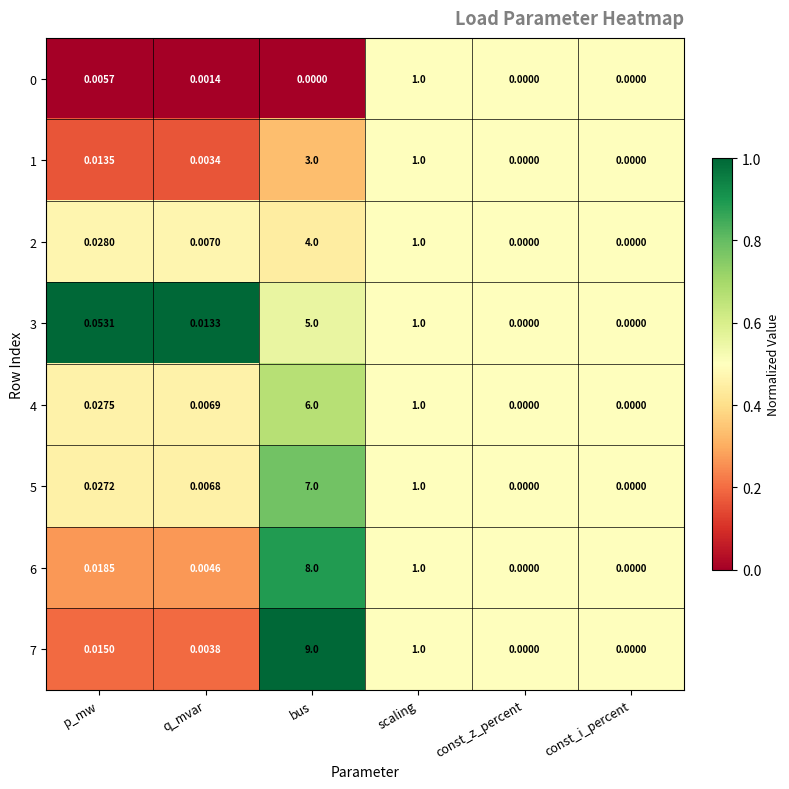

Where is 7 nearest to the value 4?

scaling